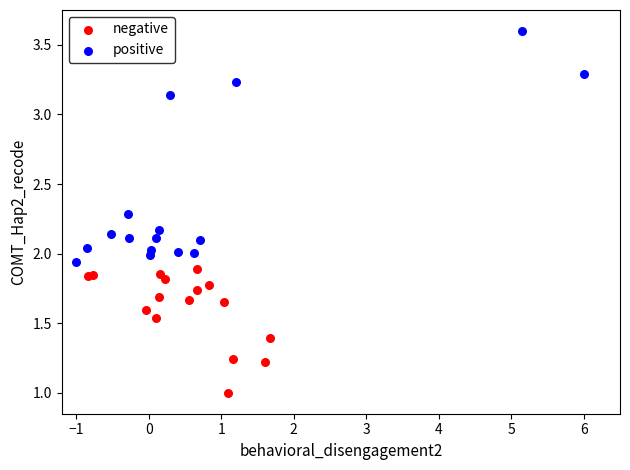

Which series reaches the maximum Y coordinate?

positive